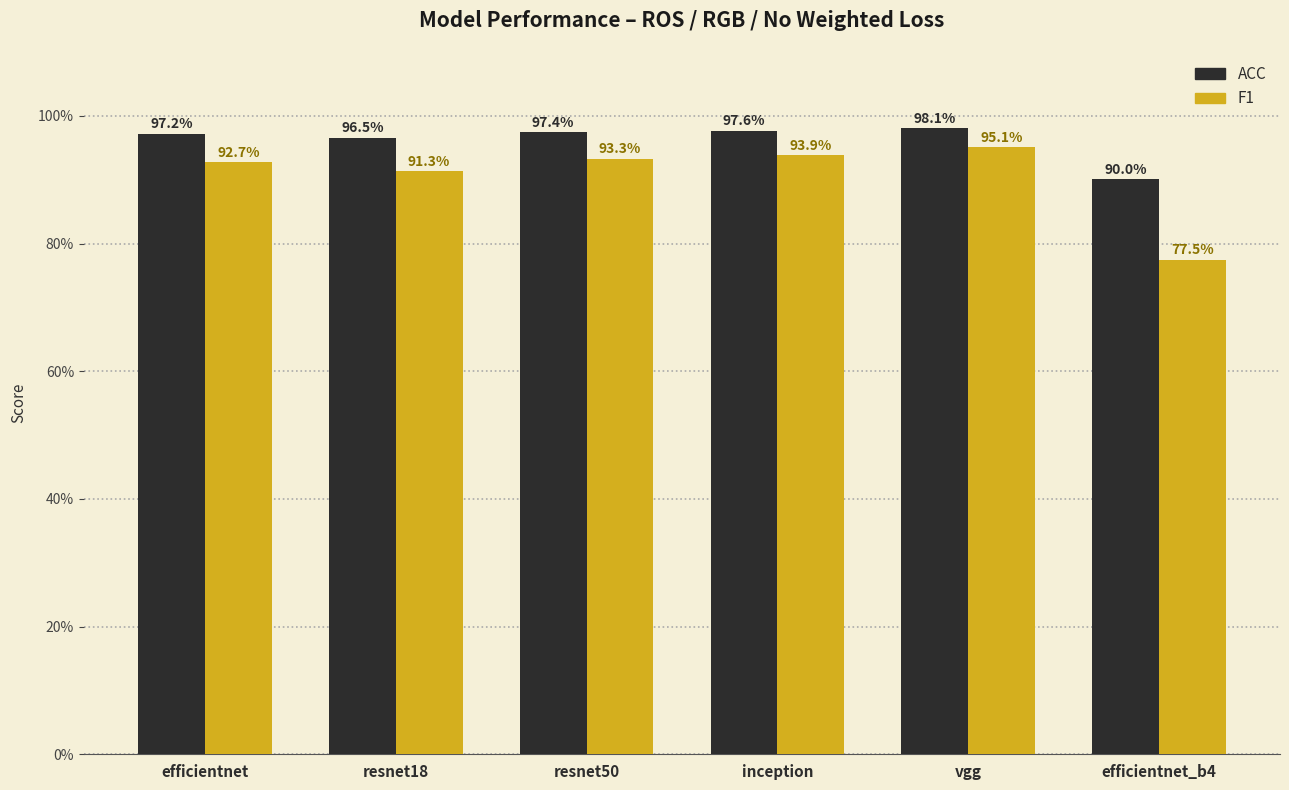

Reading right to left, extract all data points from this chart.

ACC: efficientnet_b4=0.9	vgg=1.0	inception=1.0	resnet50=1.0	resnet18=1.0	efficientnet=1.0
F1: efficientnet_b4=0.8	vgg=1.0	inception=0.9	resnet50=0.9	resnet18=0.9	efficientnet=0.9